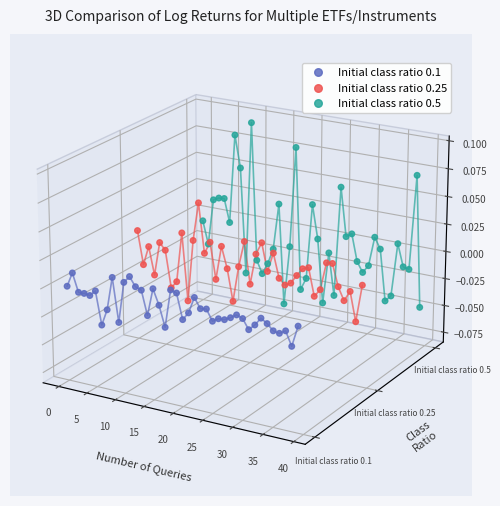

At how many categories does at least one series exceed 0?

31